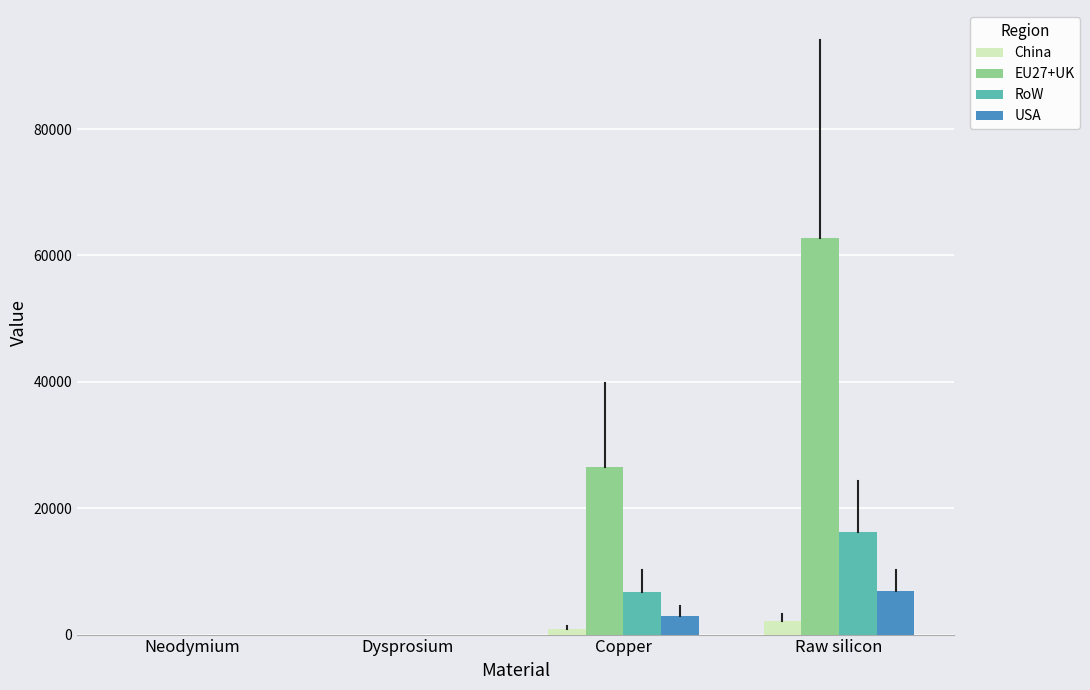

Which category has the highest value across all series?

Raw silicon